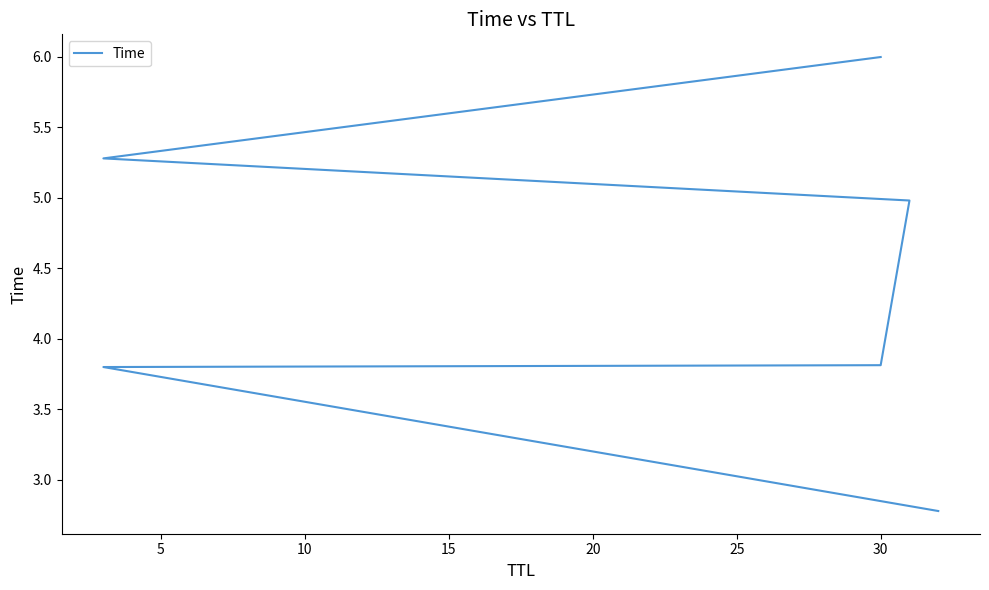

How many distinct data groups are displayed?

1